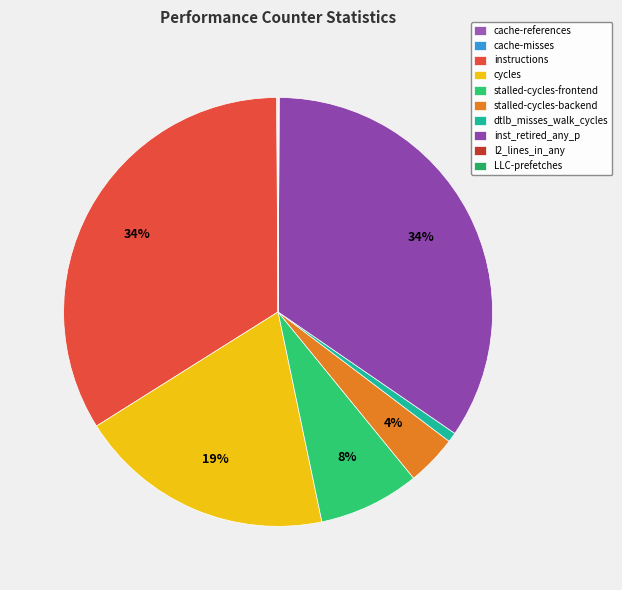

What percentage is NOT represented by cache-misses?

100.0%